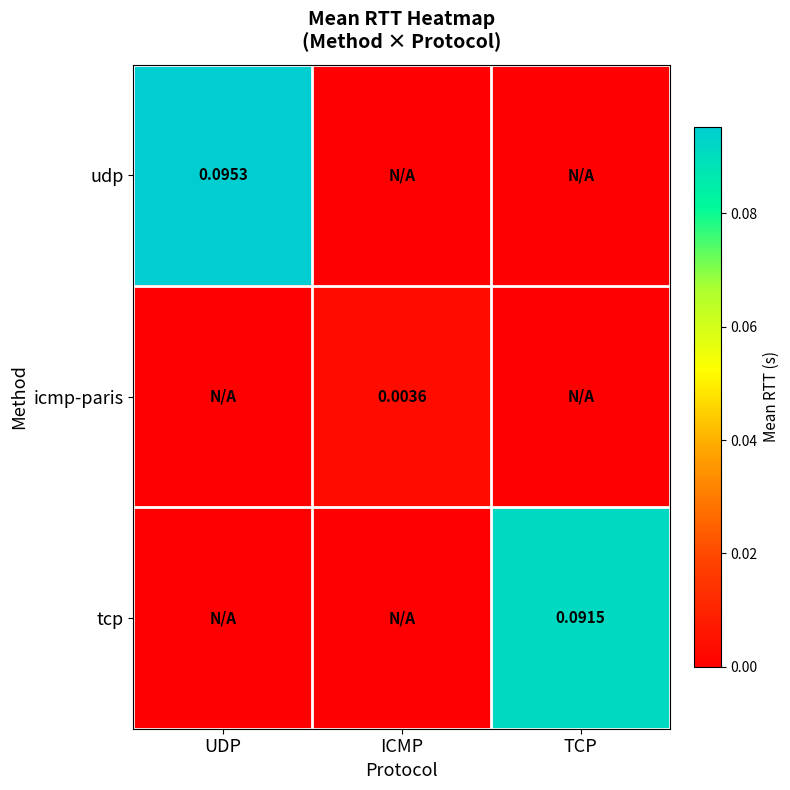

Count the icmp-paris values in the range 0 to 1.

3